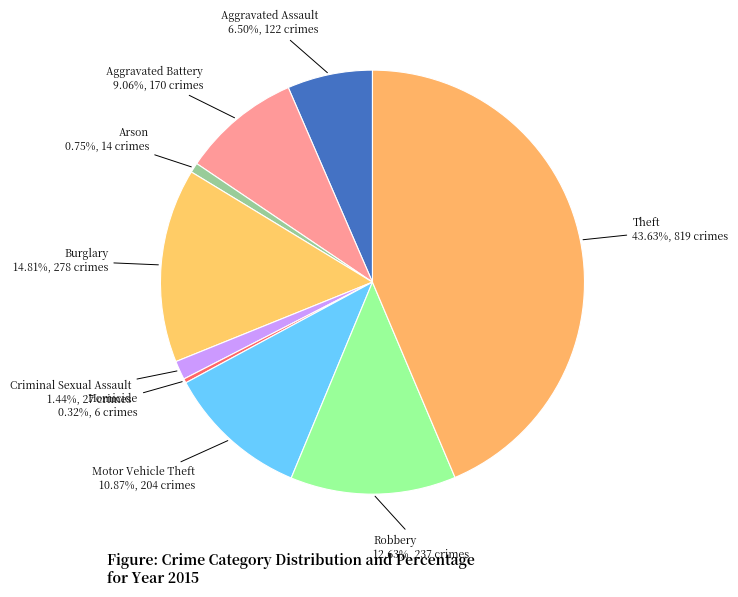

To the nearest percent, what is the difference between the Homicide and Criminal Sexual Assault slice percentages?

1%